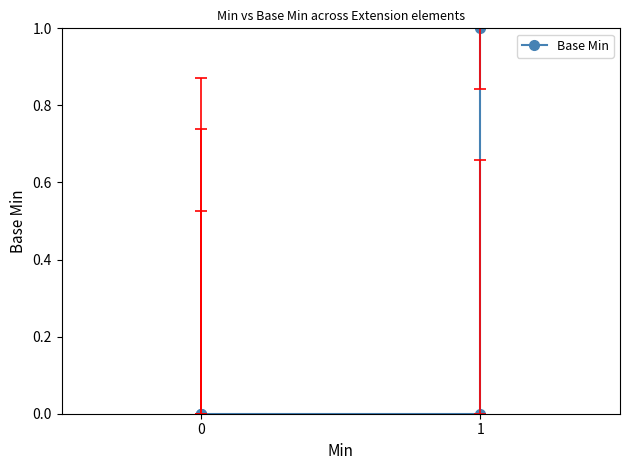

True or false: the data shows -1 at 0.

False